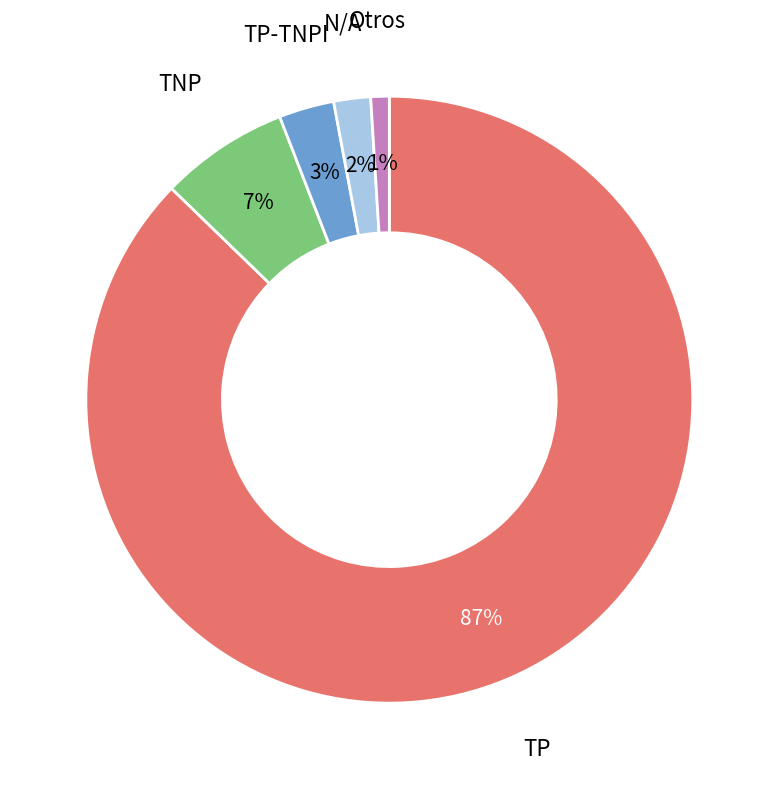

Is there any slice that represents more than half of the pie?

Yes